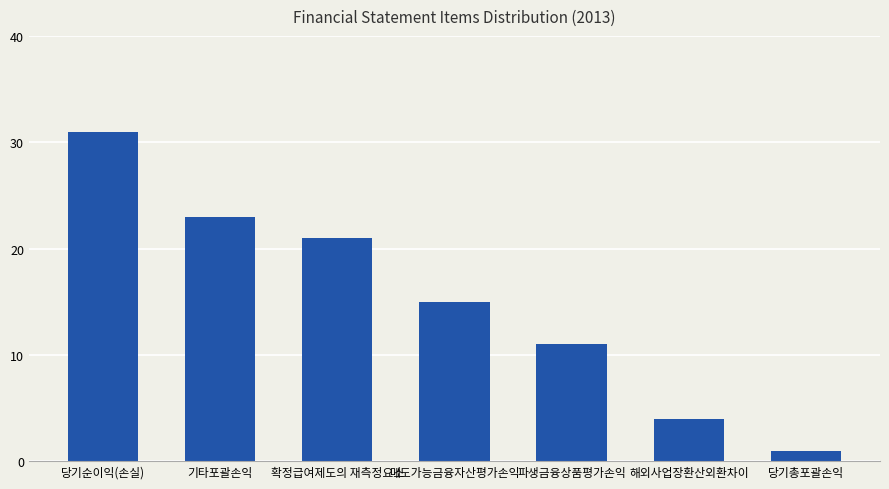

Does the chart contain any negative values?

No